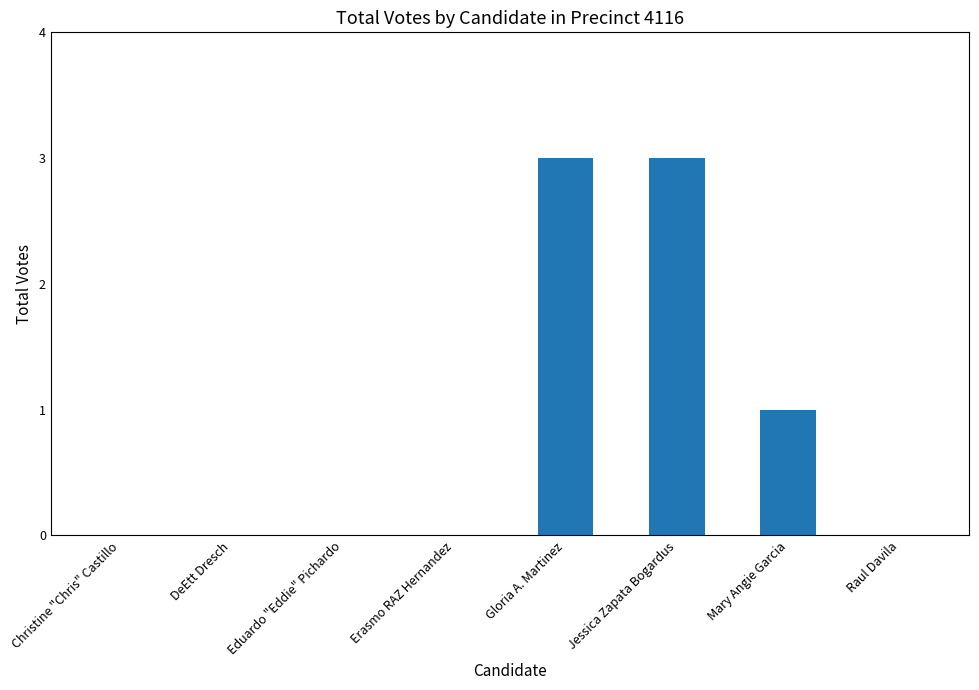

Which has a higher value, Raul Davila or Gloria A. Martinez?

Gloria A. Martinez